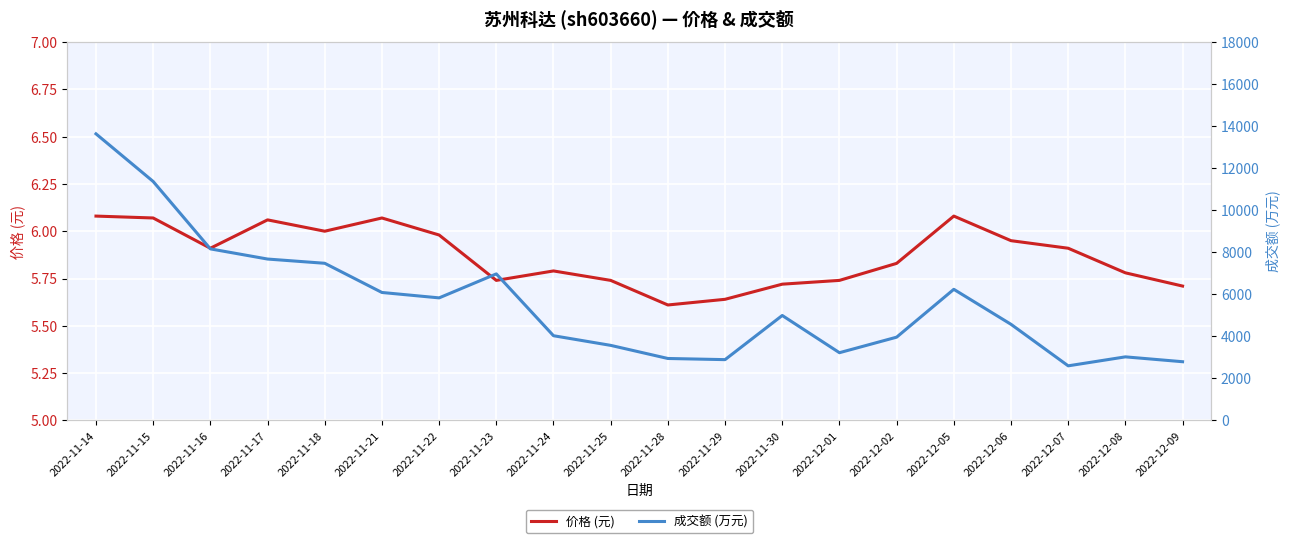

How many lines are shown in the chart?

2